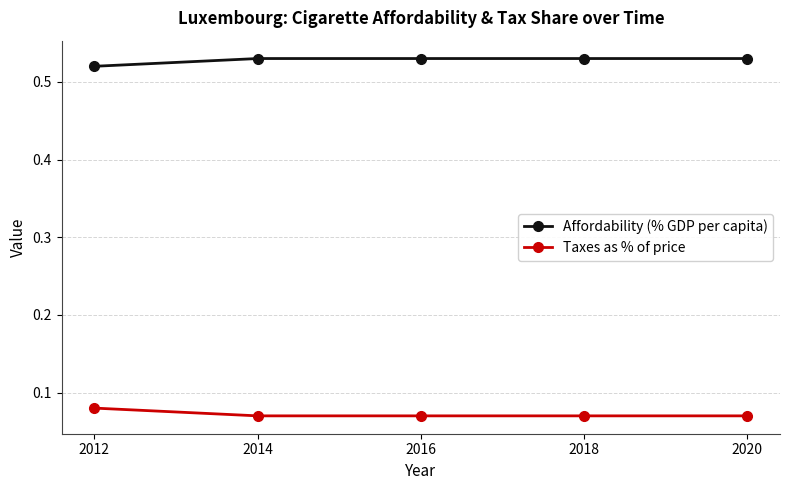

How many series are shown in this chart?

2